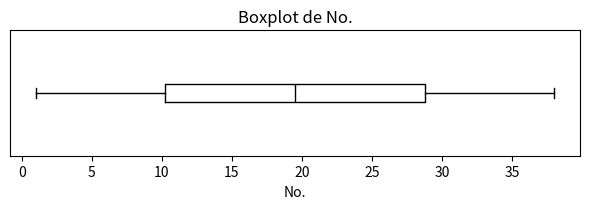

Read this box plot against the x-axis: the position of the median line, the range covered by the box, and the ends of both whiskers. The values are not printed on the chart, so give them approximately, as read against the axis.

median 19.5, box 10.5 to 29.0, whiskers 1.0 to 38.0